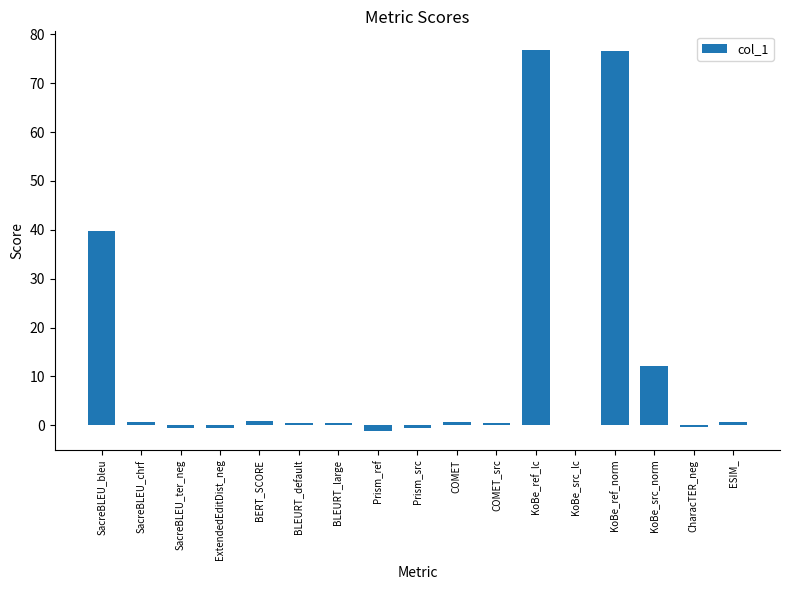

The value at KoBe_ref_norm is 100.1. True or false?

False